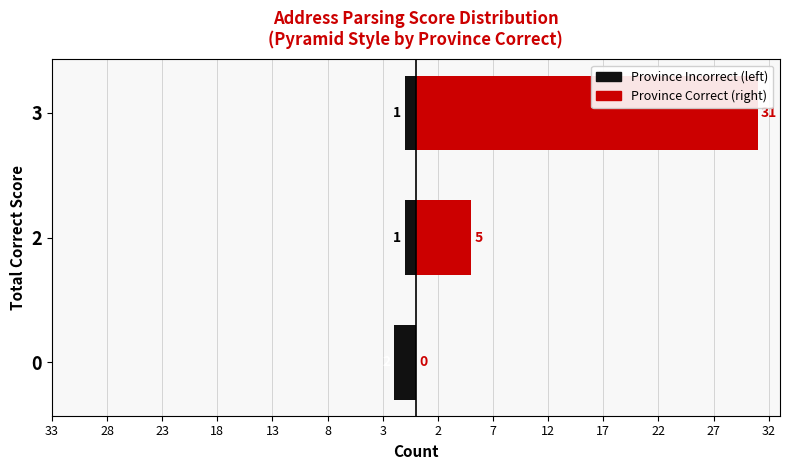

Rank the series by their average value, from lowest to highest.

Province Incorrect, Province Correct